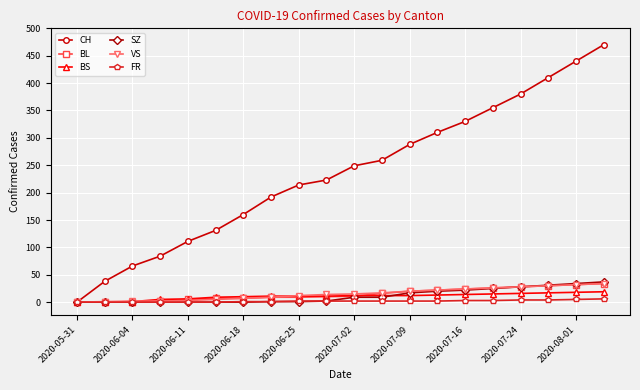

Does the chart display data point markers on the line(s)?

Yes